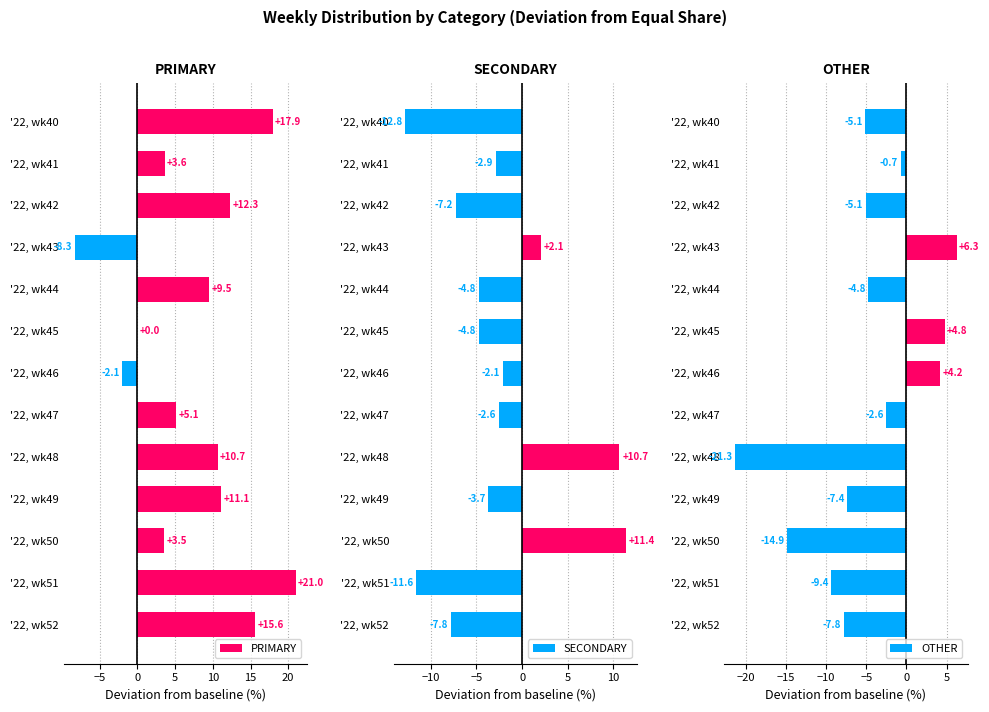

Reading left to right, transcribe all the data shown in this chart.

PRIMARY: 17.9	3.6	12.3	-8.3	9.5	0.0	-2.1	5.1	10.7	11.1	3.5	21.0	15.6
SECONDARY: -12.8	-2.9	-7.2	2.1	-4.8	-4.8	-2.1	-2.6	10.7	-3.7	11.4	-11.6	-7.8
OTHER: -5.1	-0.7	-5.1	6.3	-4.8	4.8	4.2	-2.6	-21.3	-7.4	-14.9	-9.4	-7.8